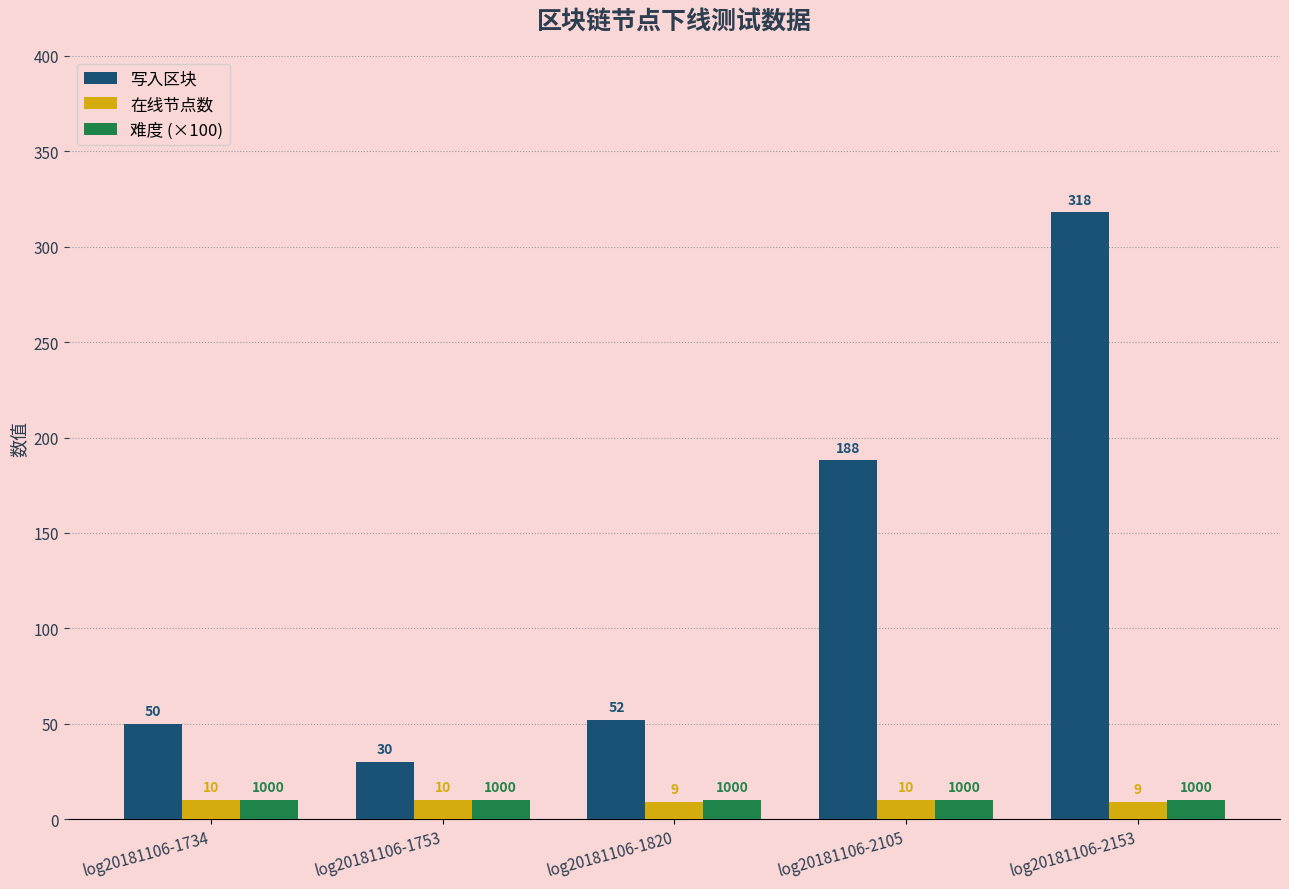

Does the chart contain stacked bars?

No